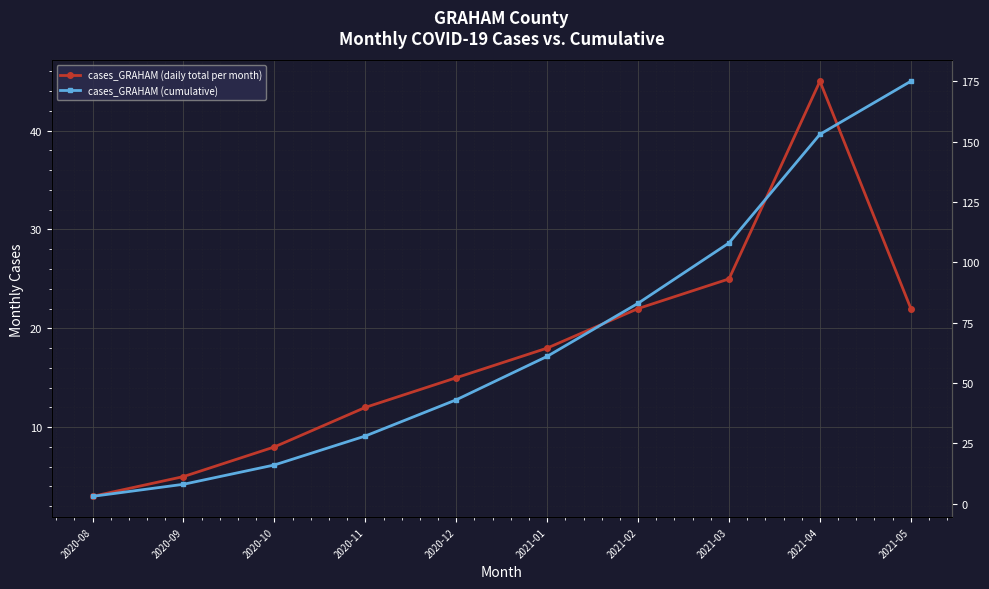

Where is the first local maximum for cases_GRAHAM (daily total per month)?

2021-04